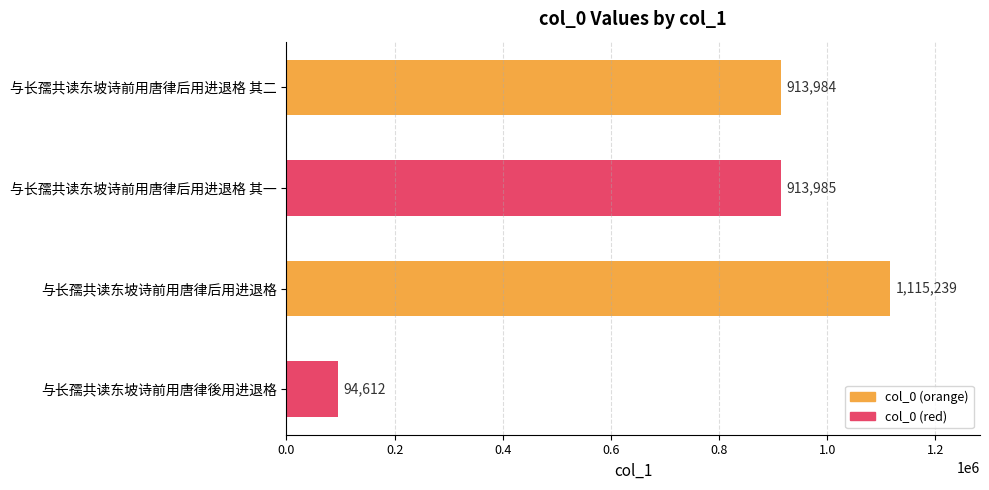

How many series are shown in this chart?

1